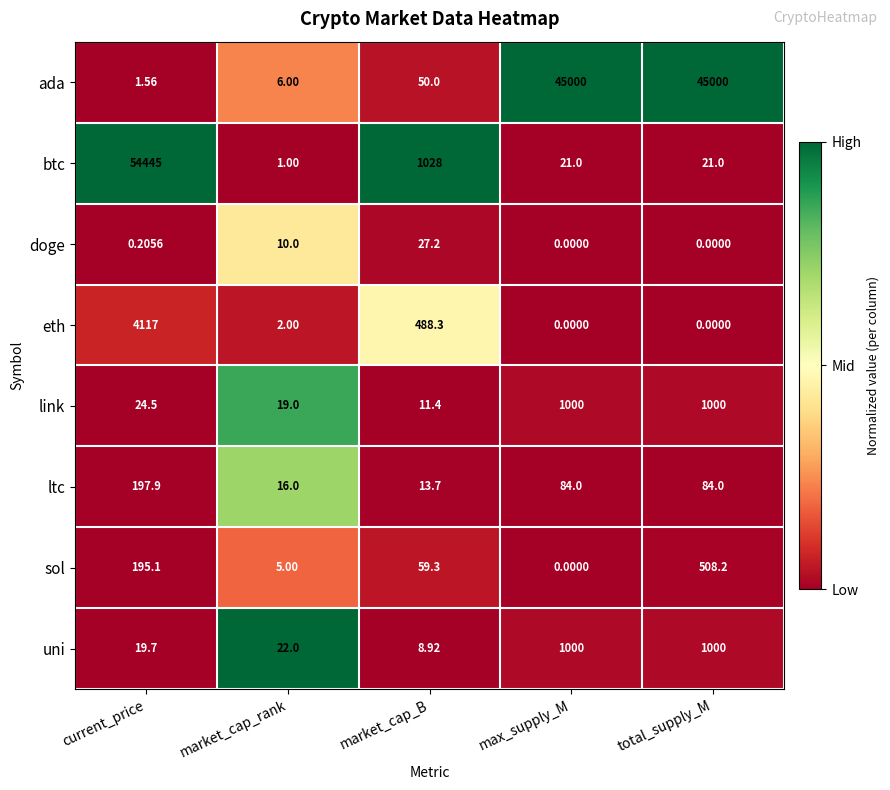

Which series changed the most between market_cap_rank and total_supply_M?

ada